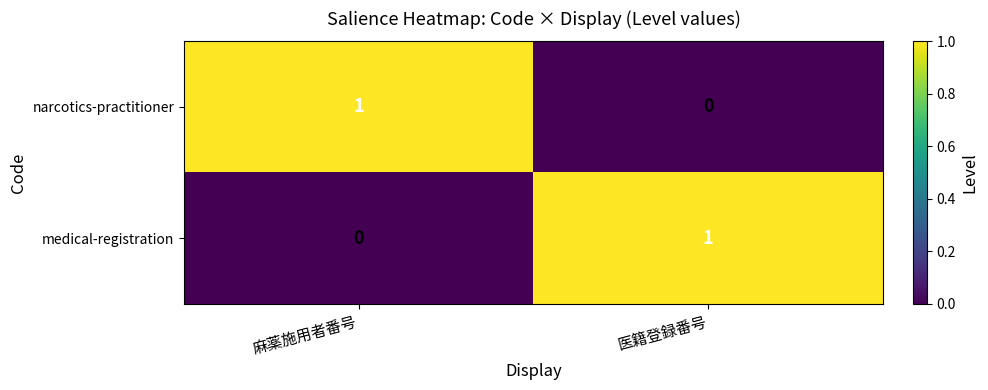

Reading left to right, what are all the values shown in this chart?

narcotics-practitioner: 1	0
medical-registration: 0	1